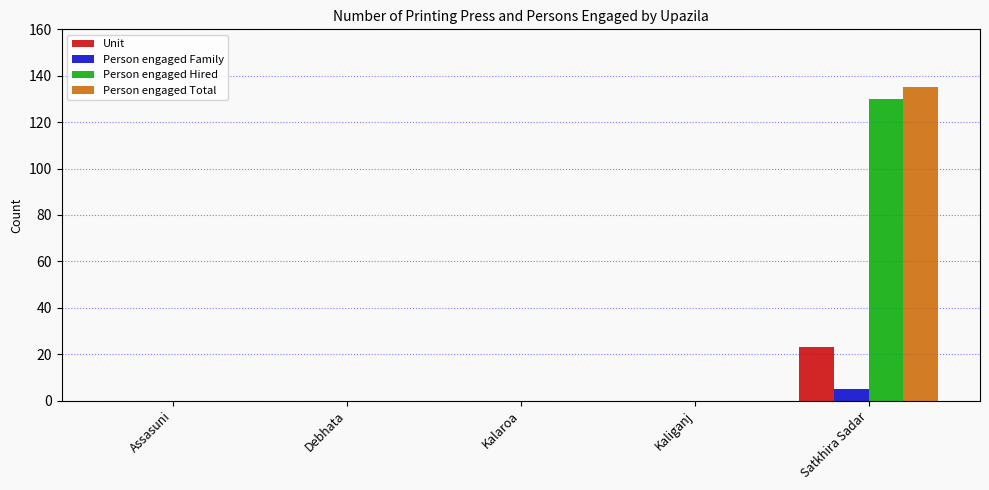

At which category is the sum across all series the highest?

Satkhira Sadar